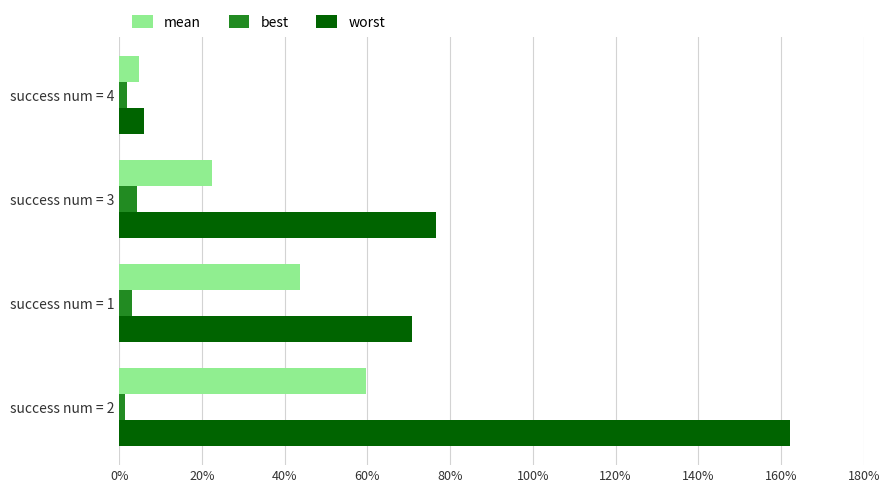

Which series has the largest total across all categories?

worst